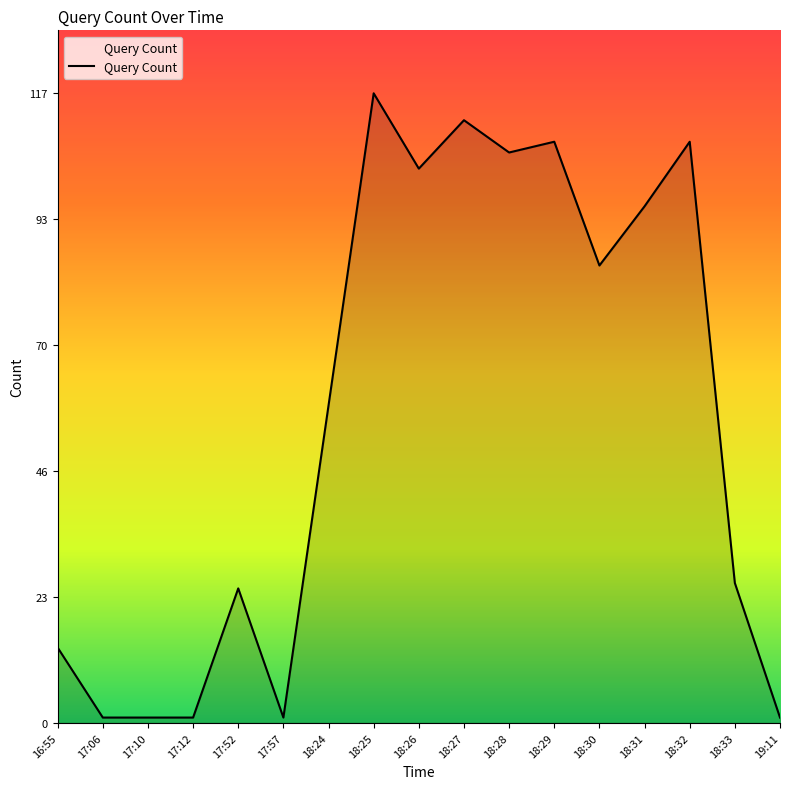

Does the chart display data point markers on the line(s)?

No